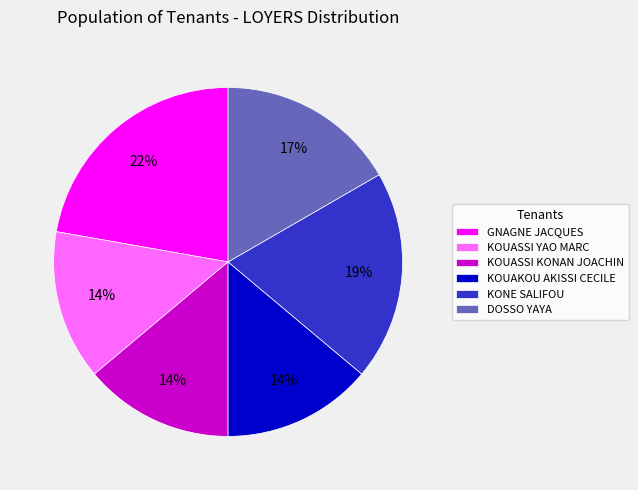

To the nearest percent, what is the combined percentage of KONE SALIFOU and KOUAKOU AKISSI CECILE?

33%